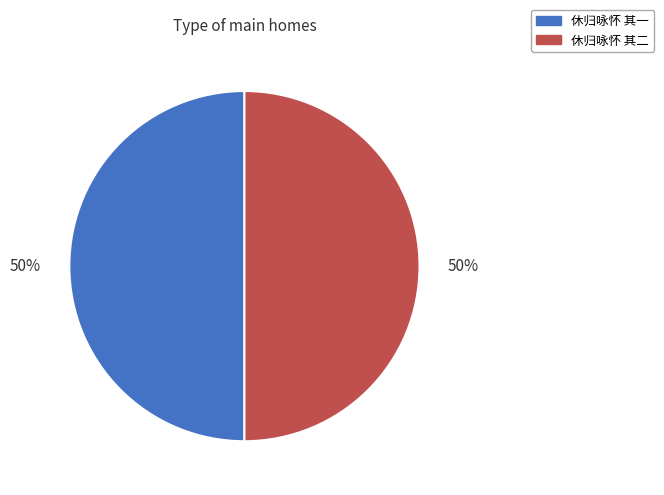

True or false: 休归咏怀 其一 accounts for 44% of the total.

False